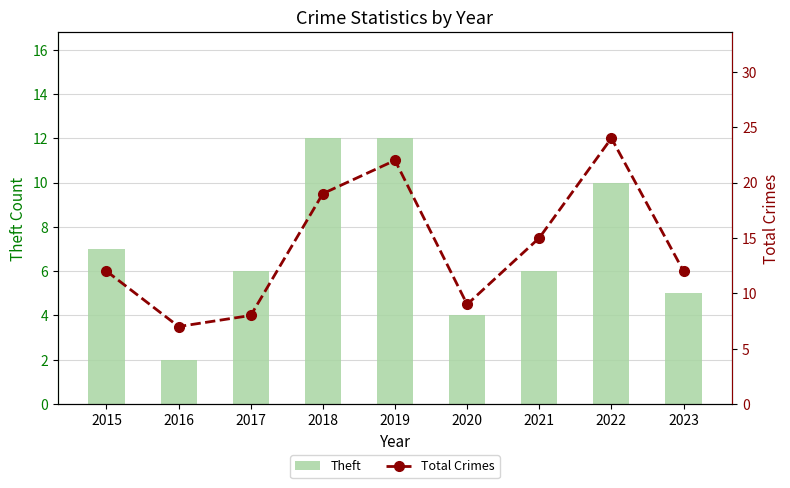

What is the difference between the Theft values at 2023 and 2015?

2